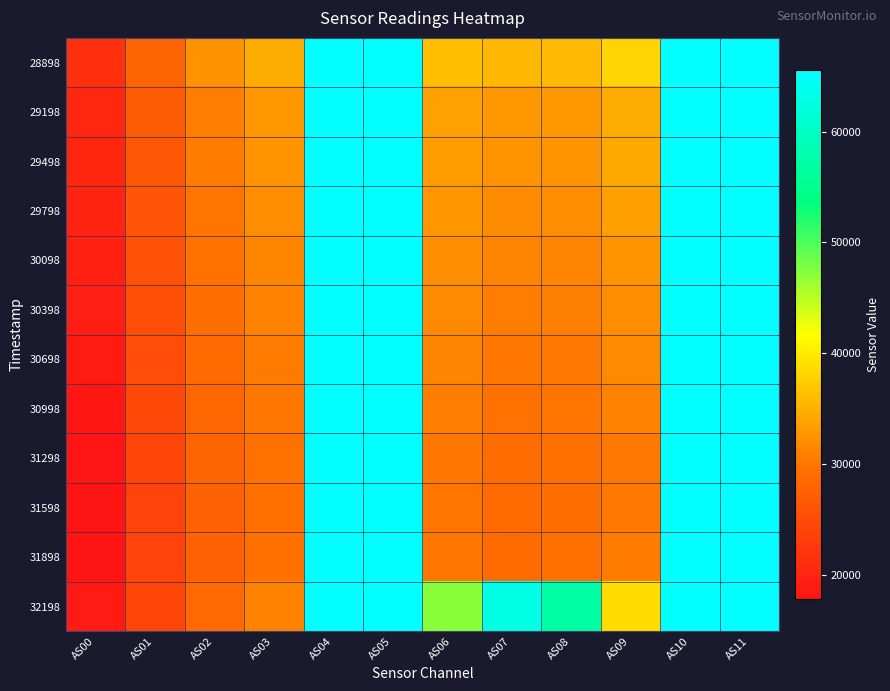

Reading right to left, what are all the values shown in this chart?

28898: AS11=65535	AS10=65535	AS09=38120	AS08=35739	AS07=35542	AS06=36119	AS05=65535	AS04=65535	AS03=34611	AS02=32469	AS01=27911	AS00=21390
29198: AS11=65535	AS10=65535	AS09=34758	AS08=33064	AS07=33061	AS06=33781	AS05=65535	AS04=65535	AS03=32936	AS02=30797	AS01=26791	AS00=20353
29498: AS11=65535	AS10=65535	AS09=34225	AS08=32669	AS07=32581	AS06=33411	AS05=65535	AS04=65535	AS03=32538	AS02=30476	AS01=26475	AS00=20069
29798: AS11=65535	AS10=65535	AS09=33564	AS08=32134	AS07=31964	AS06=32849	AS05=65535	AS04=65535	AS03=32046	AS02=30050	AS01=26078	AS00=19717
30098: AS11=65535	AS10=65535	AS09=32667	AS08=31354	AS07=31223	AS06=32191	AS05=65535	AS04=65535	AS03=31453	AS02=29555	AS01=25655	AS00=19368
30398: AS11=65535	AS10=65535	AS09=32086	AS08=30909	AS07=30715	AS06=31748	AS05=65535	AS04=65535	AS03=31092	AS02=29297	AS01=25400	AS00=19142
30698: AS11=65535	AS10=65535	AS09=31609	AS08=30465	AS07=30201	AS06=31261	AS05=65535	AS04=65535	AS03=30609	AS02=28809	AS01=24974	AS00=18780
30998: AS11=65535	AS10=65535	AS09=31056	AS08=30003	AS07=29642	AS06=30765	AS05=65535	AS04=65535	AS03=30130	AS02=28401	AS01=24595	AS00=18459
31298: AS11=65535	AS10=65535	AS09=30432	AS08=29461	AS07=29041	AS06=30228	AS05=65535	AS04=65535	AS03=29617	AS02=27969	AS01=24182	AS00=18124
31598: AS11=65535	AS10=65535	AS09=30298	AS08=29304	AS07=28776	AS06=29987	AS05=65535	AS04=65535	AS03=29360	AS02=27737	AS01=23921	AS00=17908
31898: AS11=65535	AS10=65535	AS09=30569	AS08=29489	AS07=28798	AS06=30017	AS05=65535	AS04=65535	AS03=29404	AS02=27743	AS01=23832	AS00=17793
32198: AS11=65535	AS10=65535	AS09=38775	AS08=57091	AS07=62971	AS06=47183	AS05=65535	AS04=65535	AS03=31150	AS02=28551	AS01=24263	AS00=18577